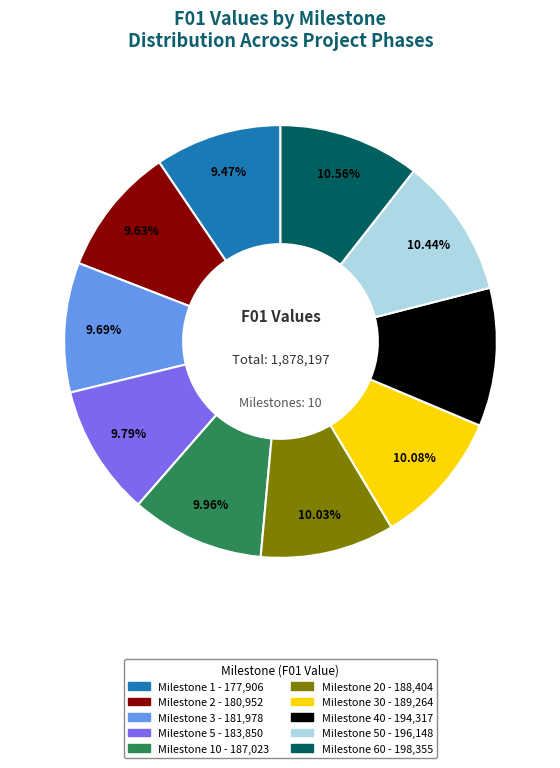

How many slices are in this pie chart?

10